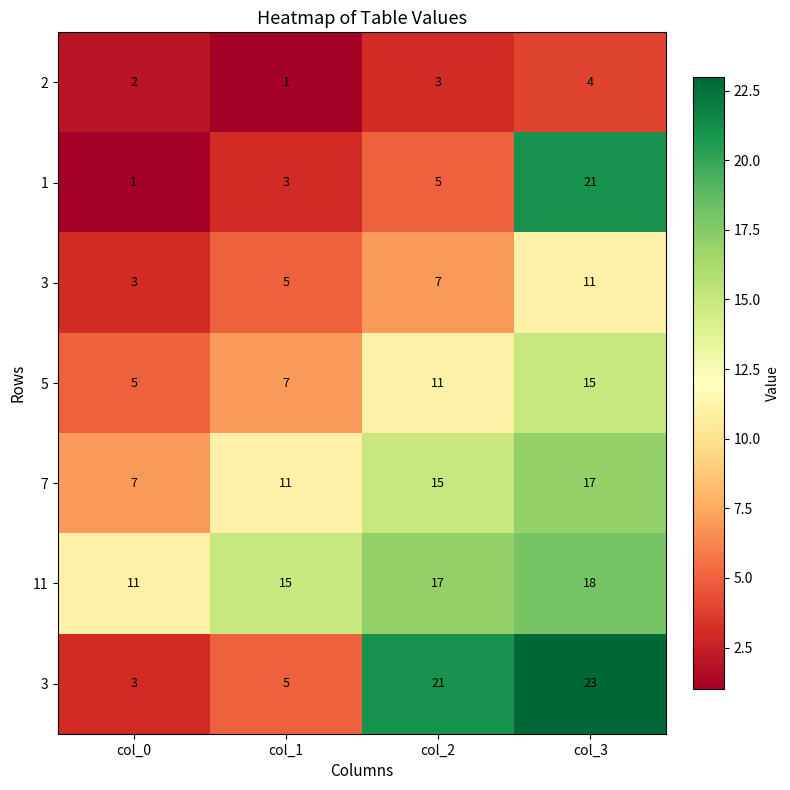

How many series are shown in this chart?

7